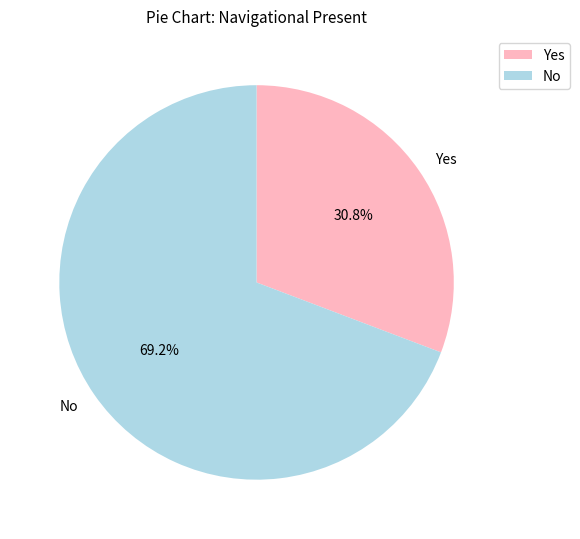

The Yes slice represents 41% of the pie. True or false?

False